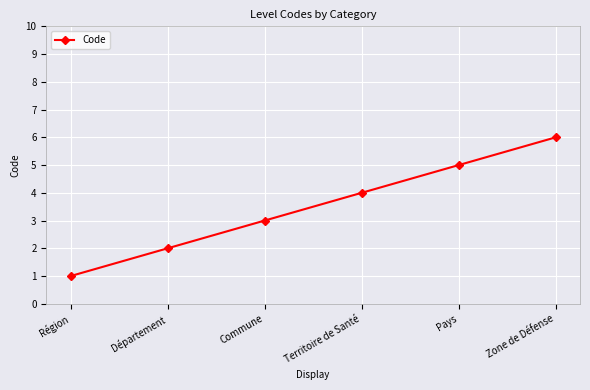

Which label corresponds to the largest value in the chart?

Zone de Défense